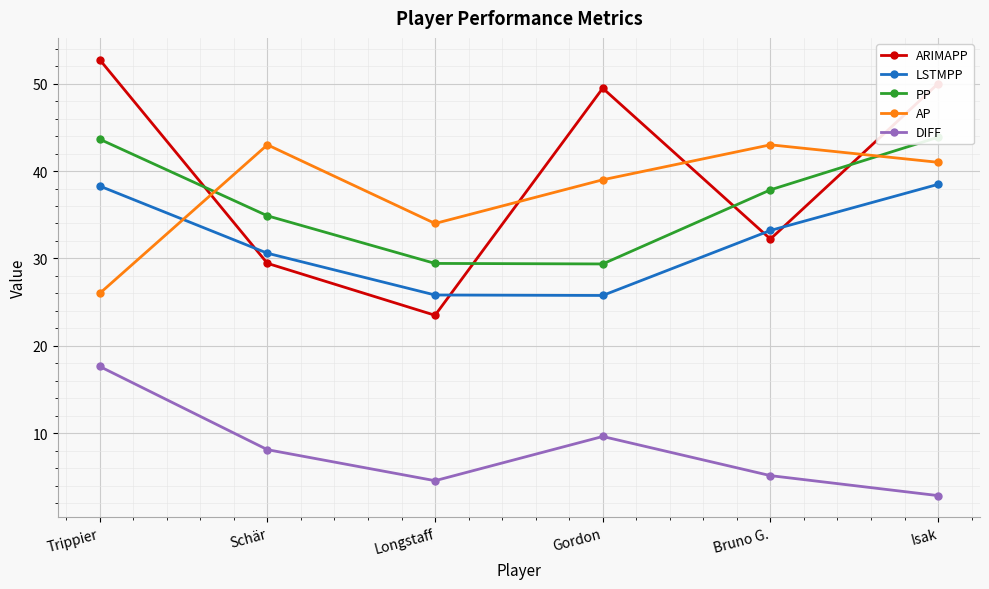

Which has a higher value, Gordon or Longstaff?

Gordon